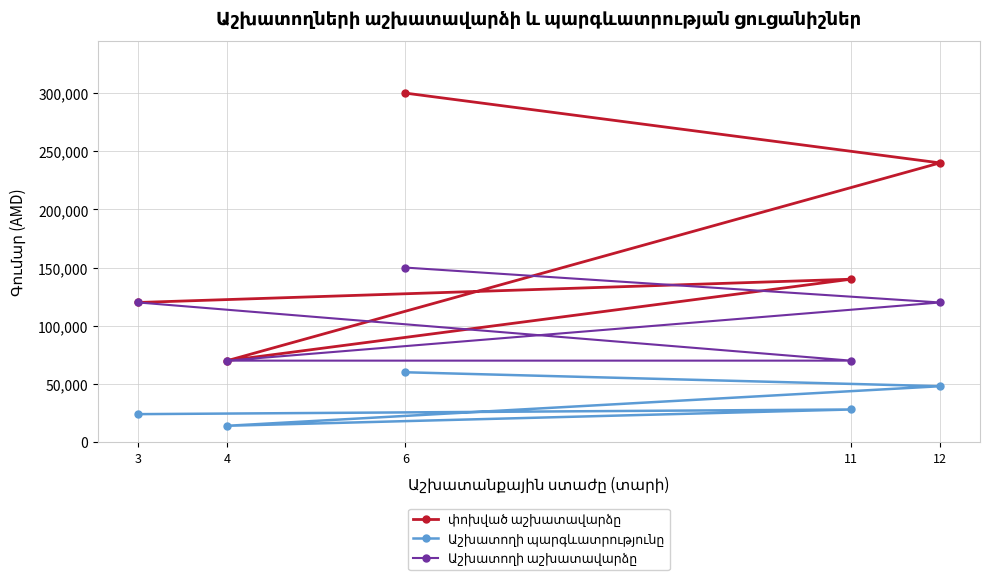

How many Աշխատողի աշխատավարձը values are between 70000 and 120000?

4